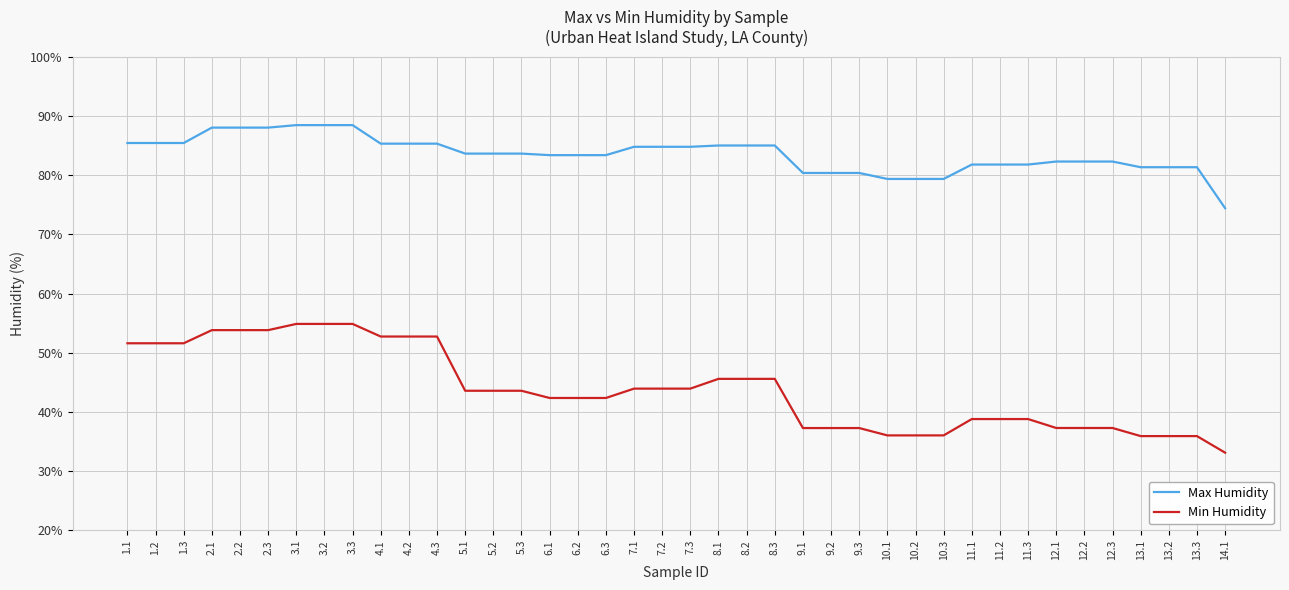

How many lines are shown in the chart?

2